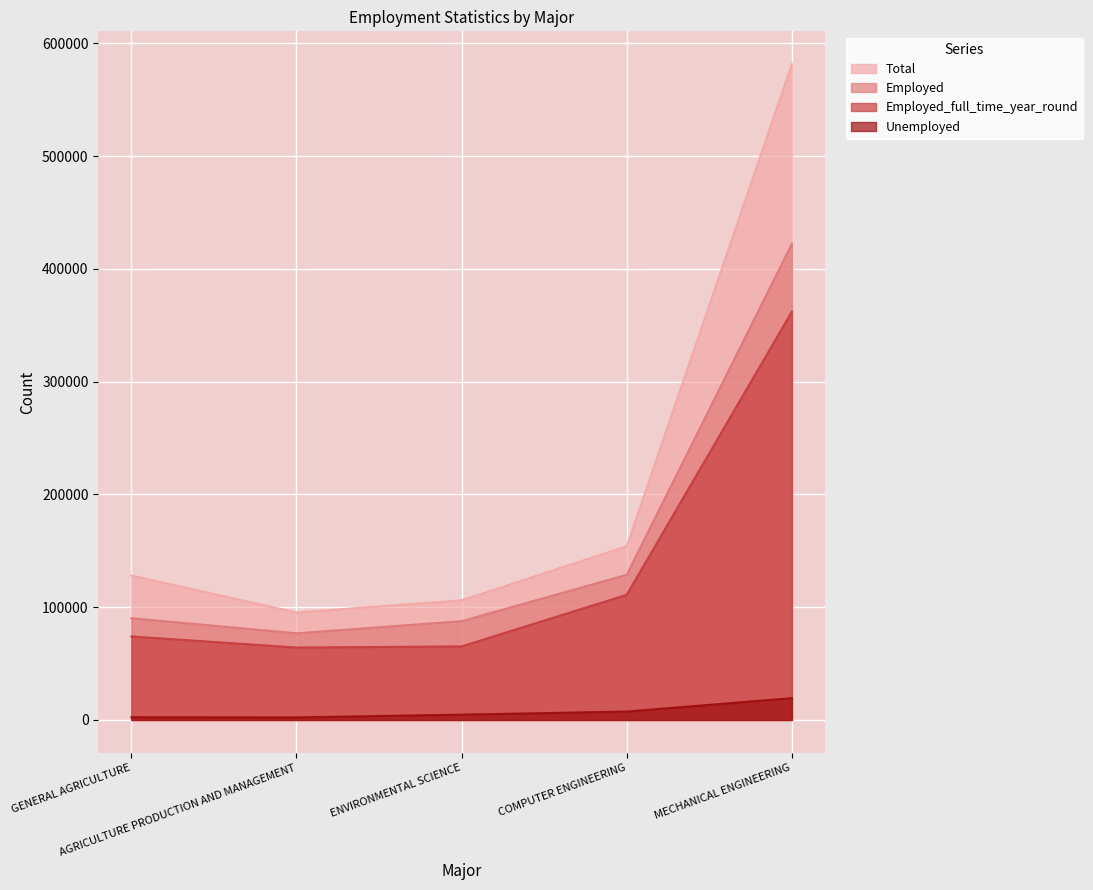

At which category does Total reach its first local valley?

AGRICULTURE PRODUCTION AND MANAGEMENT